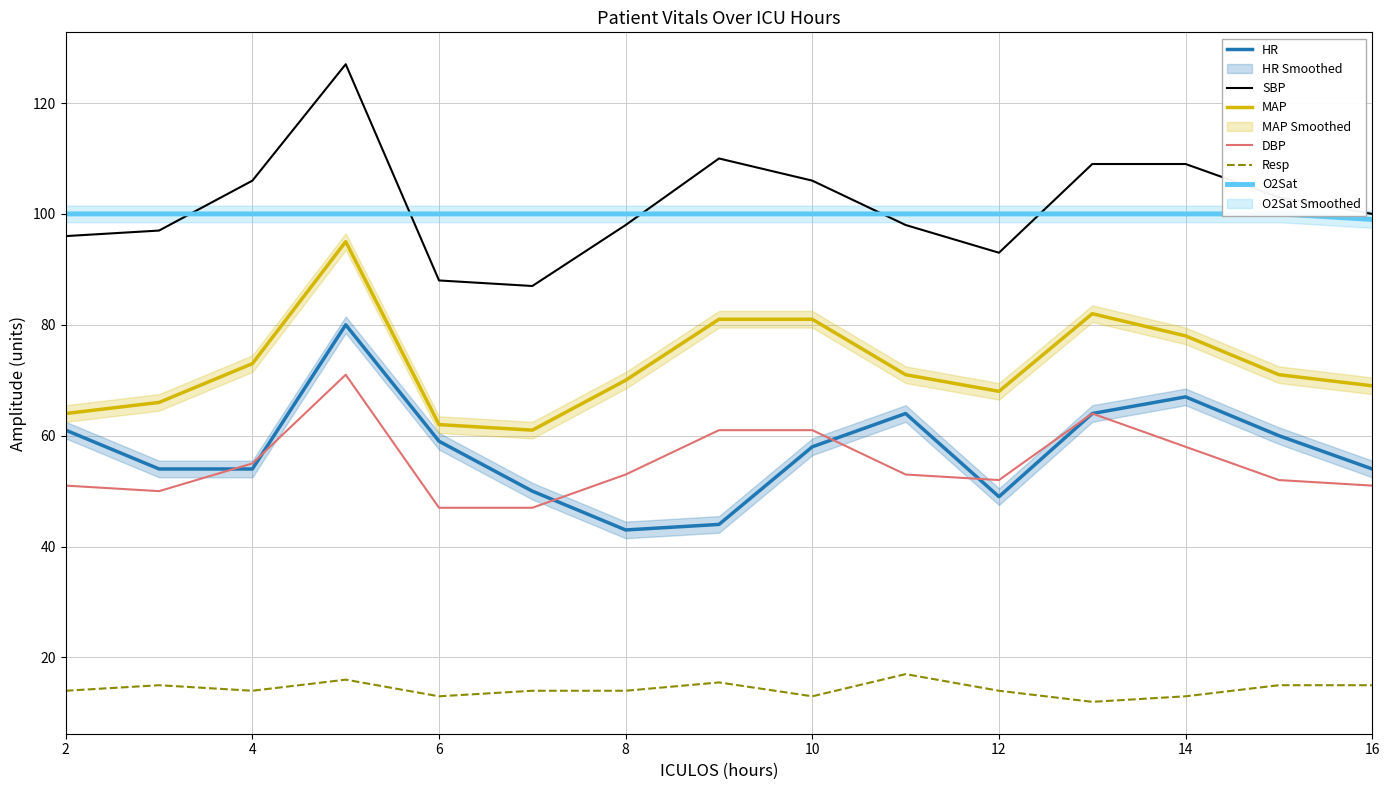

The value of Resp at 2 is 20.6. True or false?

False